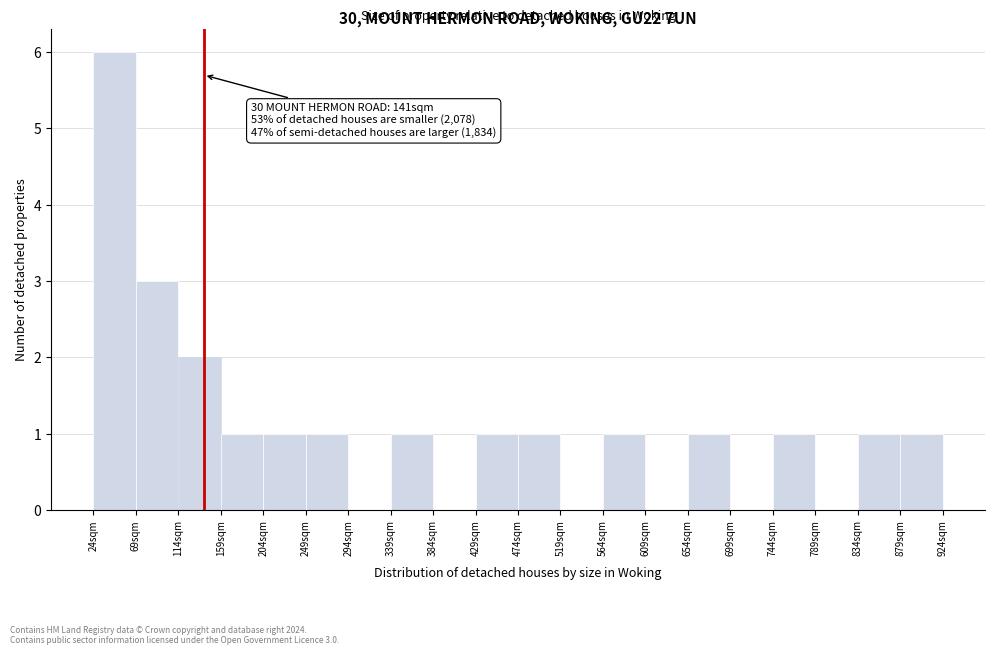

Over which range of the x-axis is the bar tallest?

24 to 69